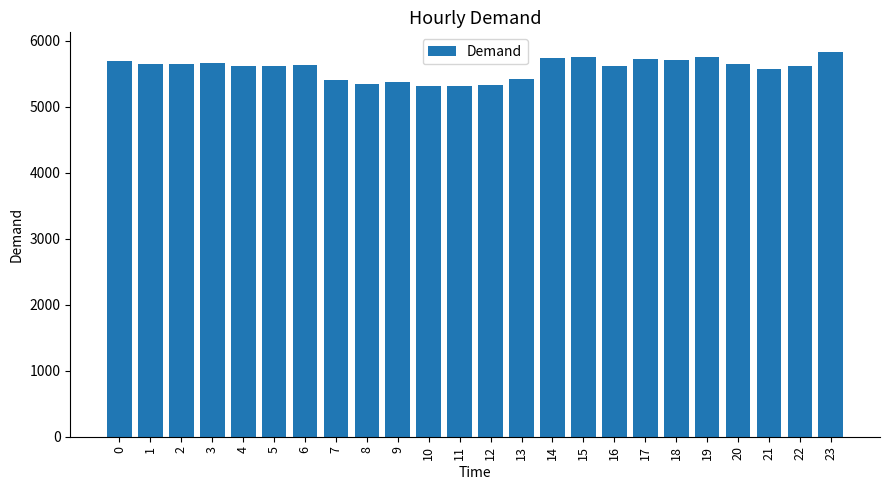

What is the change in value from 4 to 9?

-242